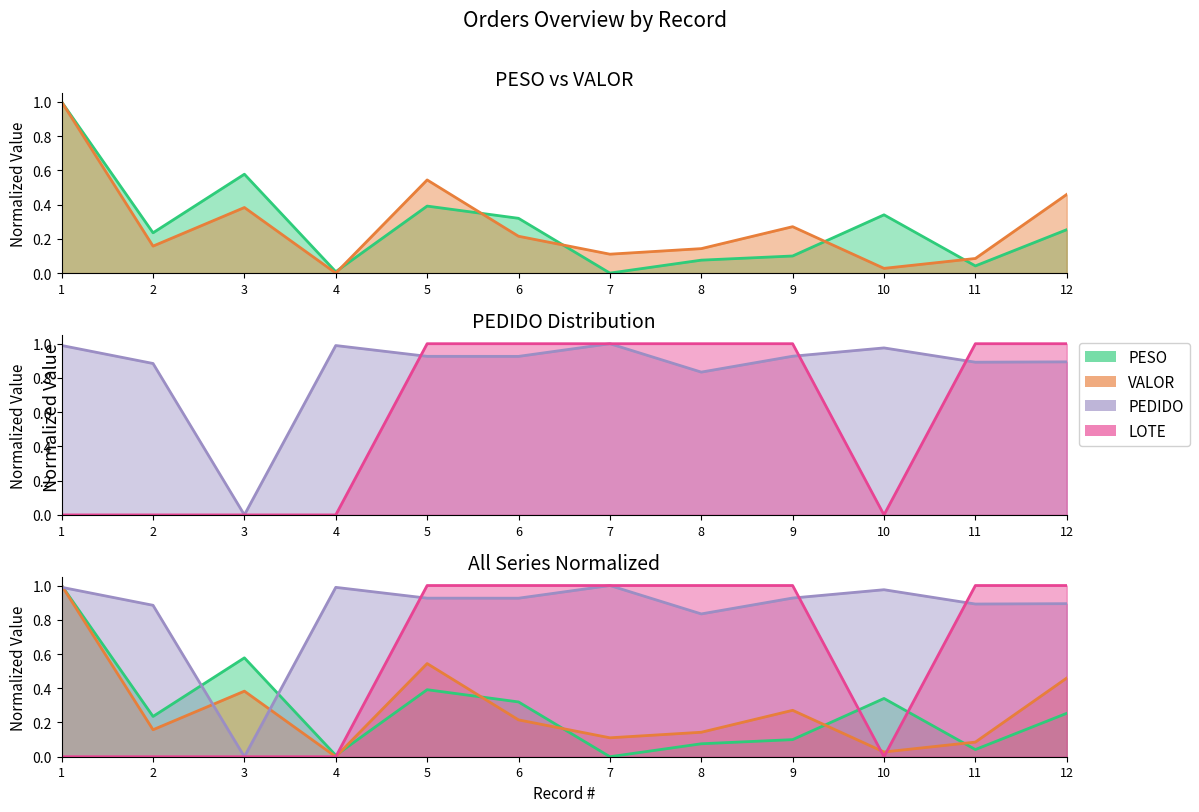

Which series has the largest range (max minus min)?

PESO